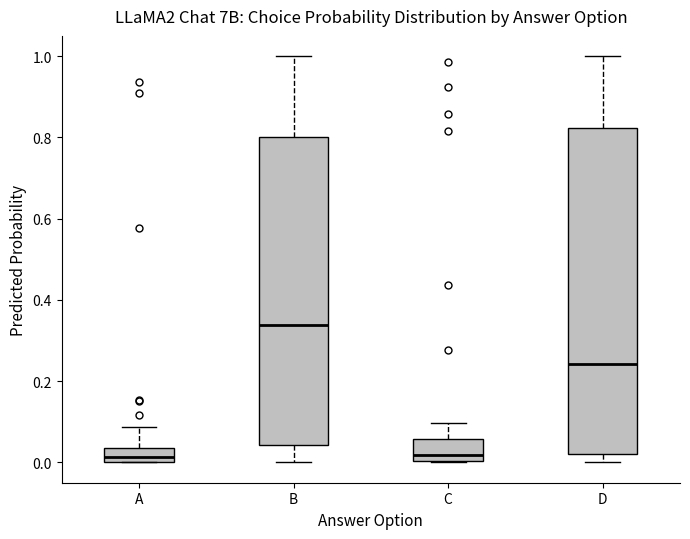

Reading left to right, transcribe this box plot: for each box, give where its median line is, the range the box spans, and where its two whiskers end, as read against the y-axis. The values are not printed on the chart, so give them approximately, as read against the axis.

A: median 0.02, box 0.00 to 0.04, whiskers 0.00 to 0.08
B: median 0.34, box 0.04 to 0.80, whiskers 0.00 to 1.00
C: median 0.02, box 0.00 to 0.06, whiskers 0.00 to 0.10
D: median 0.24, box 0.02 to 0.82, whiskers 0.00 to 1.00